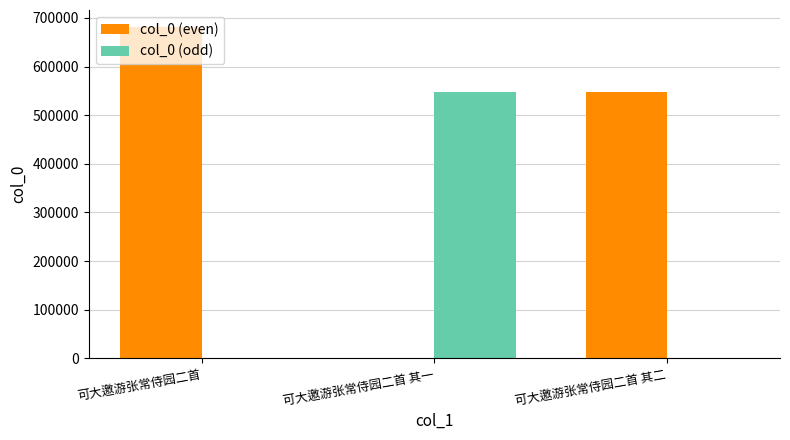

At which category is the sum across all series the highest?

可大邀游张常侍园二首